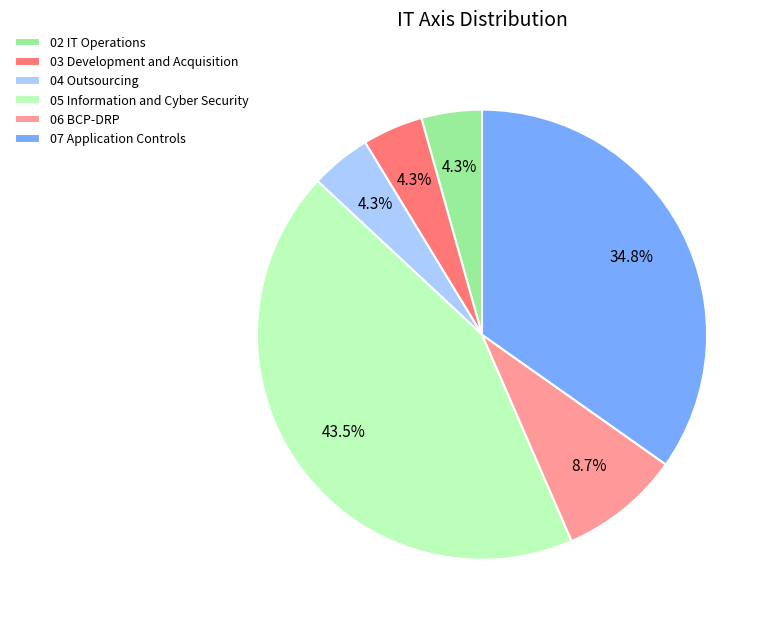

Between 04 Outsourcing and 06 BCP-DRP, which is larger?

06 BCP-DRP